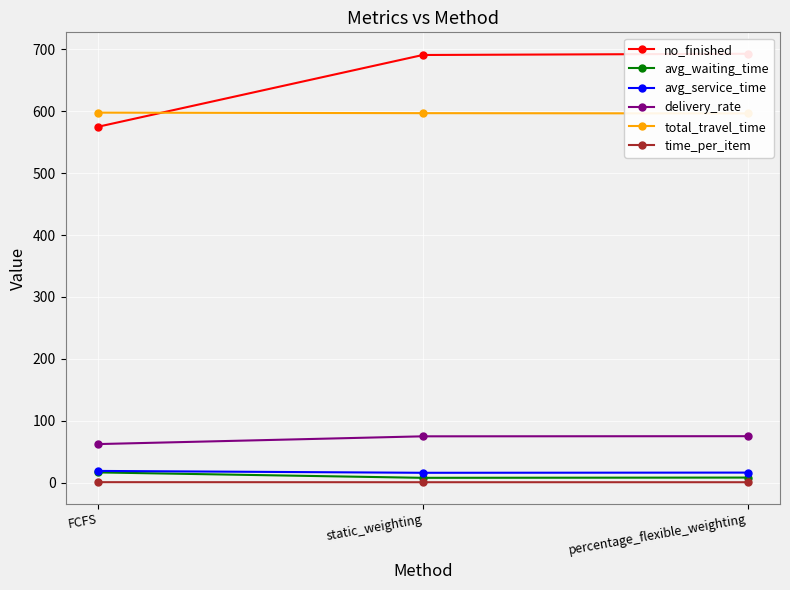

What is the label of the 1st point from the right?

percentage_flexible_weighting